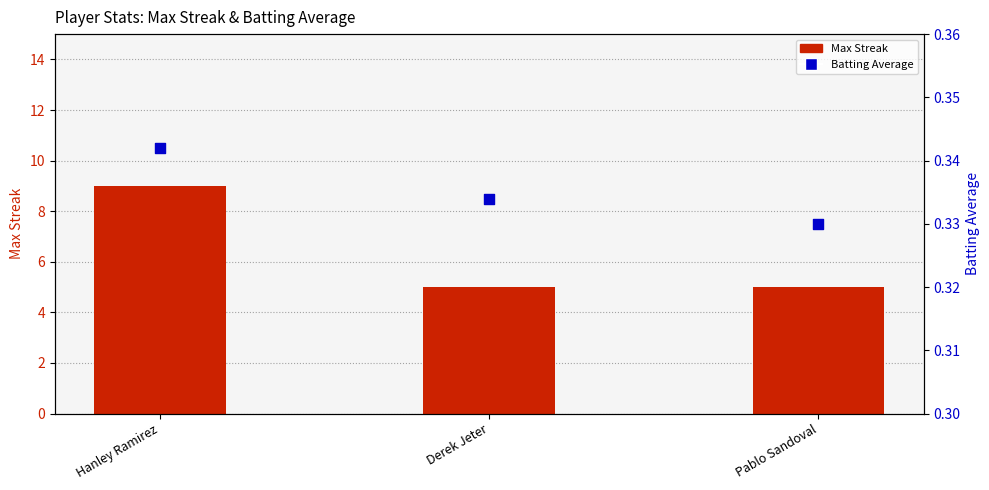

Is the value of Max Streak at Derek Jeter greater than the value of Batting Average at Hanley Ramirez?

Yes